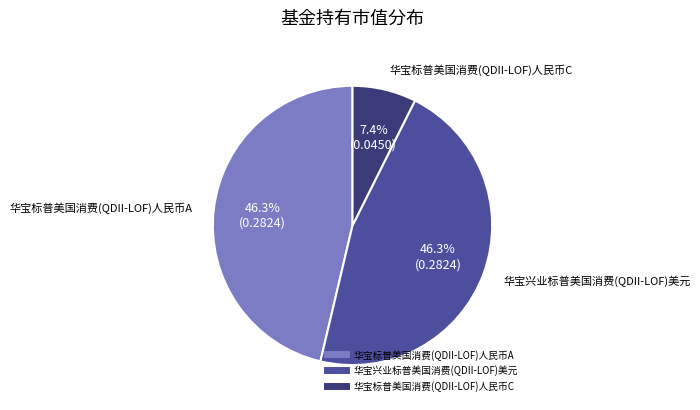

True or false: 华宝标普美国消费(QDII-LOF)人民币A accounts for 46% of the total.

True